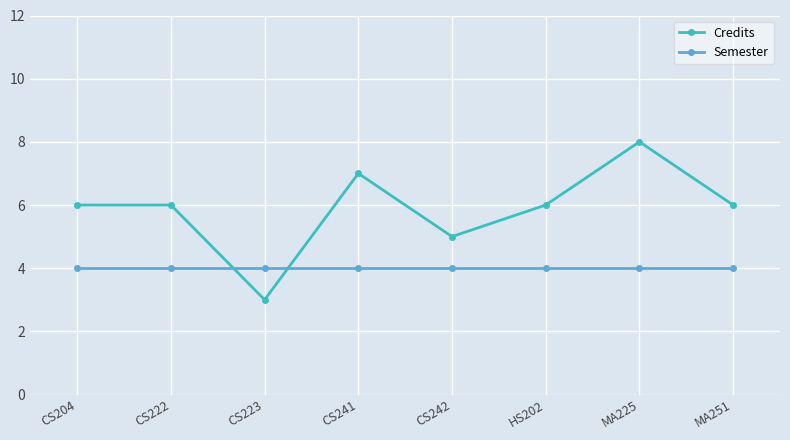

How many interior local valleys does the Credits series have?

2